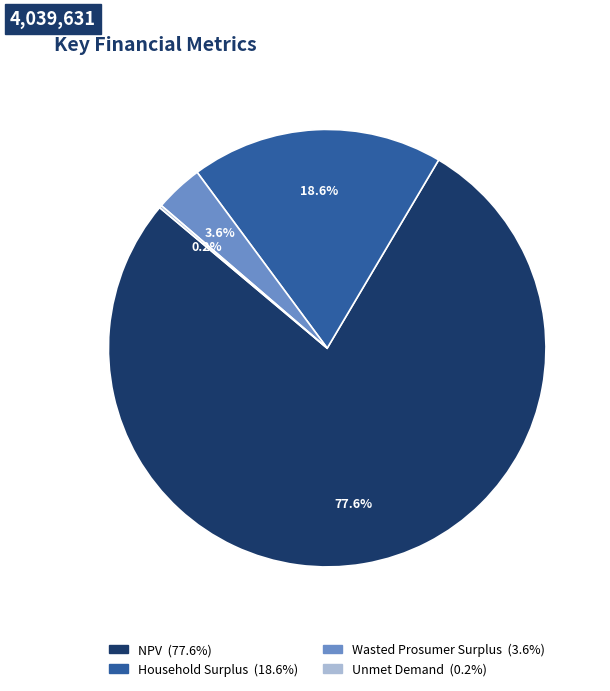

What is the largest slice in the pie chart?

NPV